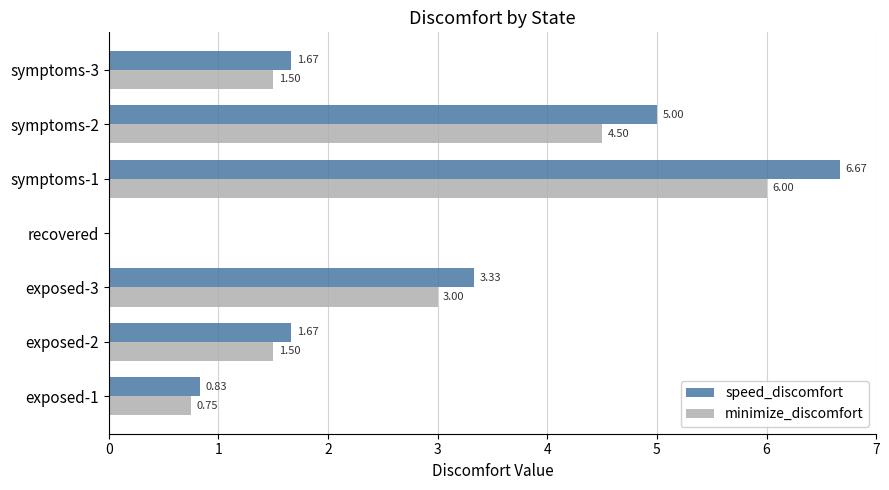

Is the value of minimize_discomfort at exposed-1 greater than the value of speed_discomfort at symptoms-1?

No